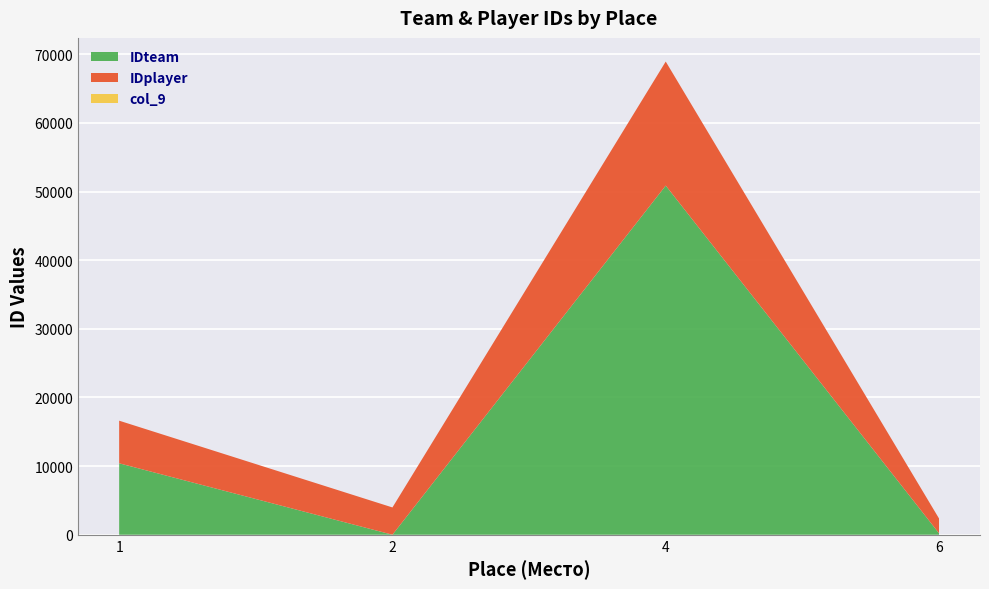

Reading left to right, extract all data points from this chart.

IDteam: 10411	5	50869	218
IDplayer: 6208	3974	18070	2155
col_9: 0	0	0	0